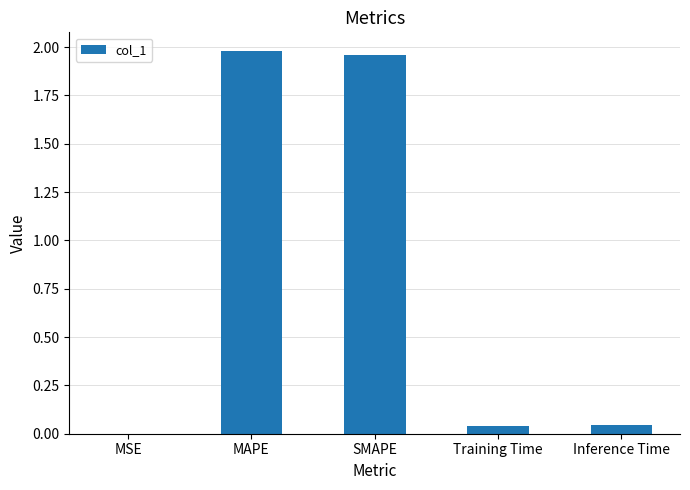

The value at SMAPE is 3.5. True or false?

False